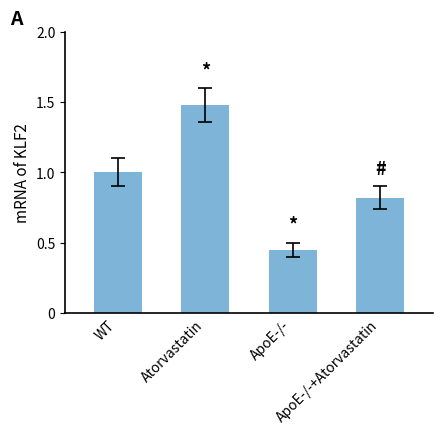

At which category does the chart reach its minimum across all series?

ApoE-/-